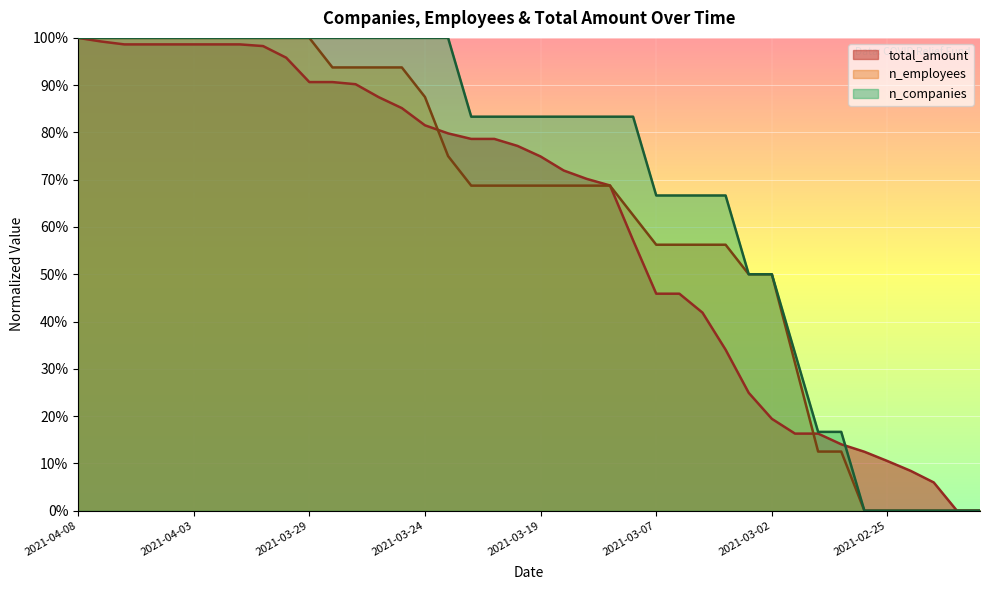

How many lines are shown in the chart?

3